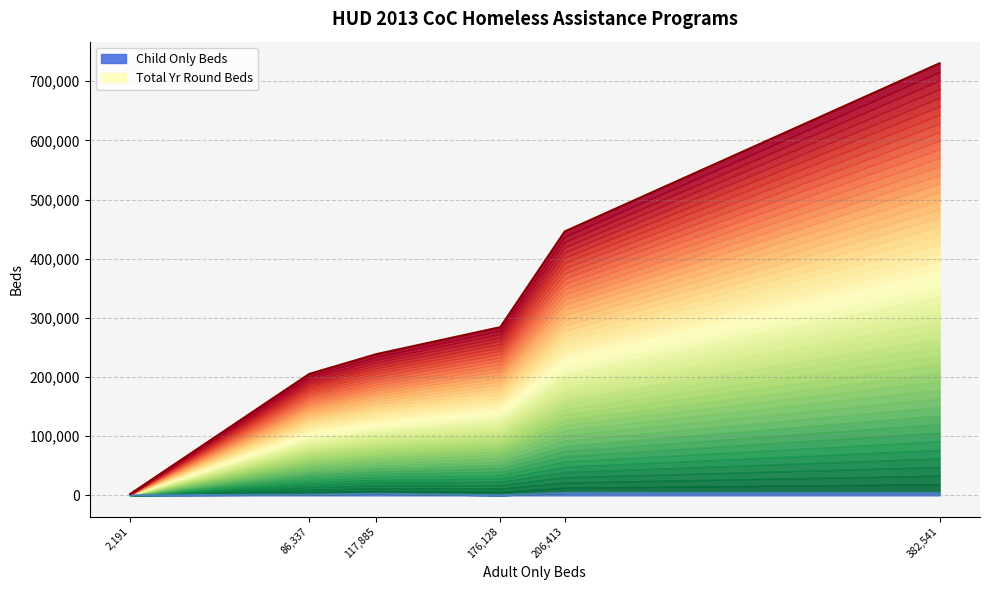

How many lines are shown in the chart?

2